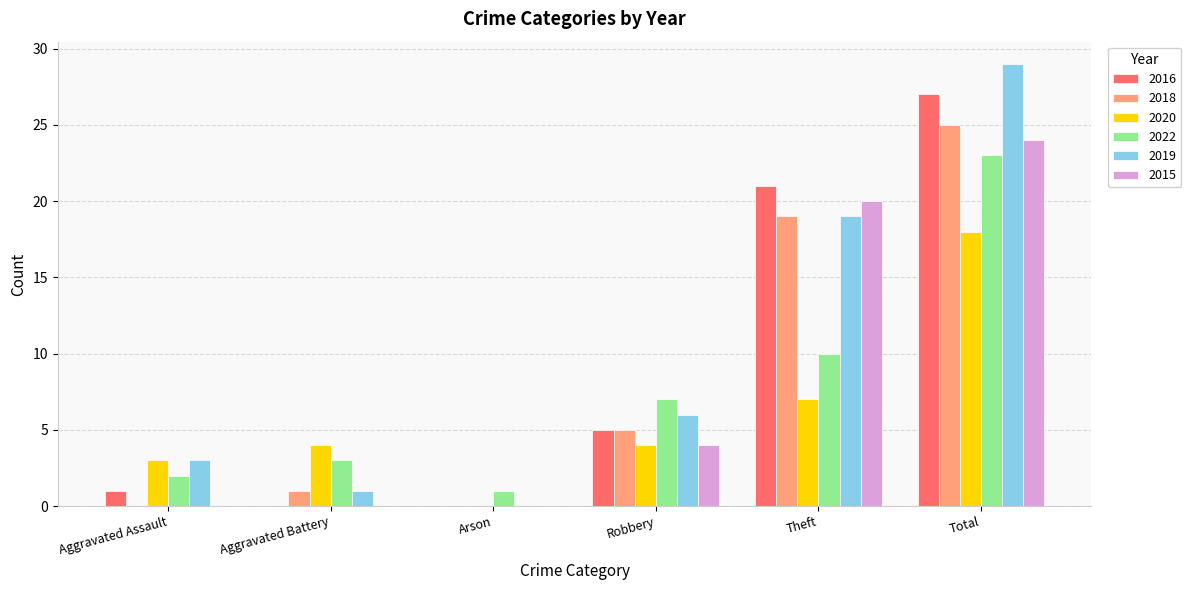

Reading right to left, what are all the values shown in this chart?

2016: 27	21	5	0	0	1
2018: 25	19	5	0	1	0
2020: 18	7	4	0	4	3
2022: 23	10	7	1	3	2
2019: 29	19	6	0	1	3
2015: 24	20	4	0	0	0